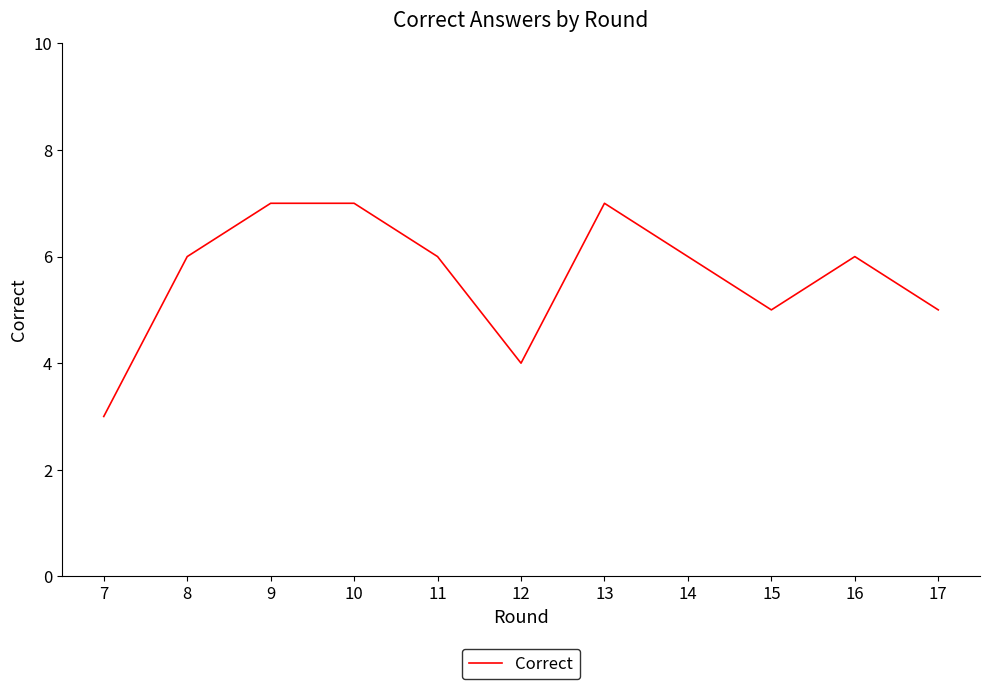

Reading right to left, transcribe all the data shown in this chart.

5	6	5	6	7	4	6	7	7	6	3